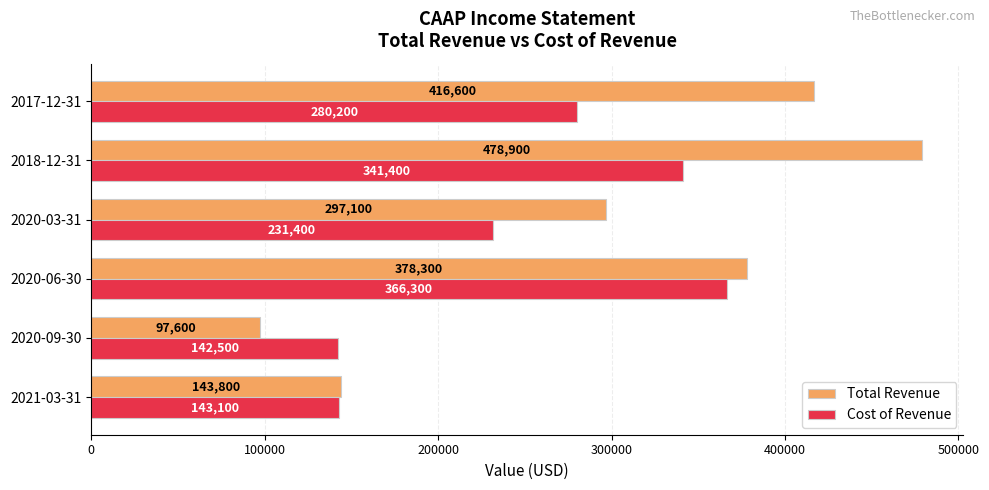

At which category is the sum across all series the highest?

2018-12-31